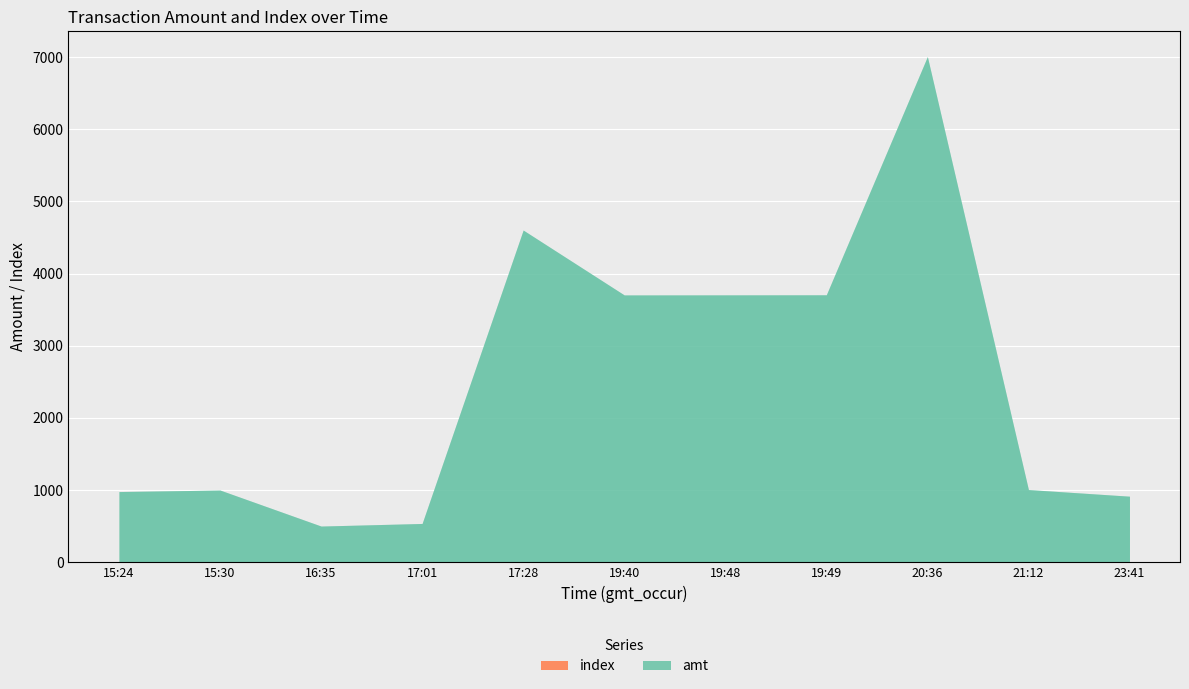

Which has a higher value, 16:35 or 21:12?

21:12